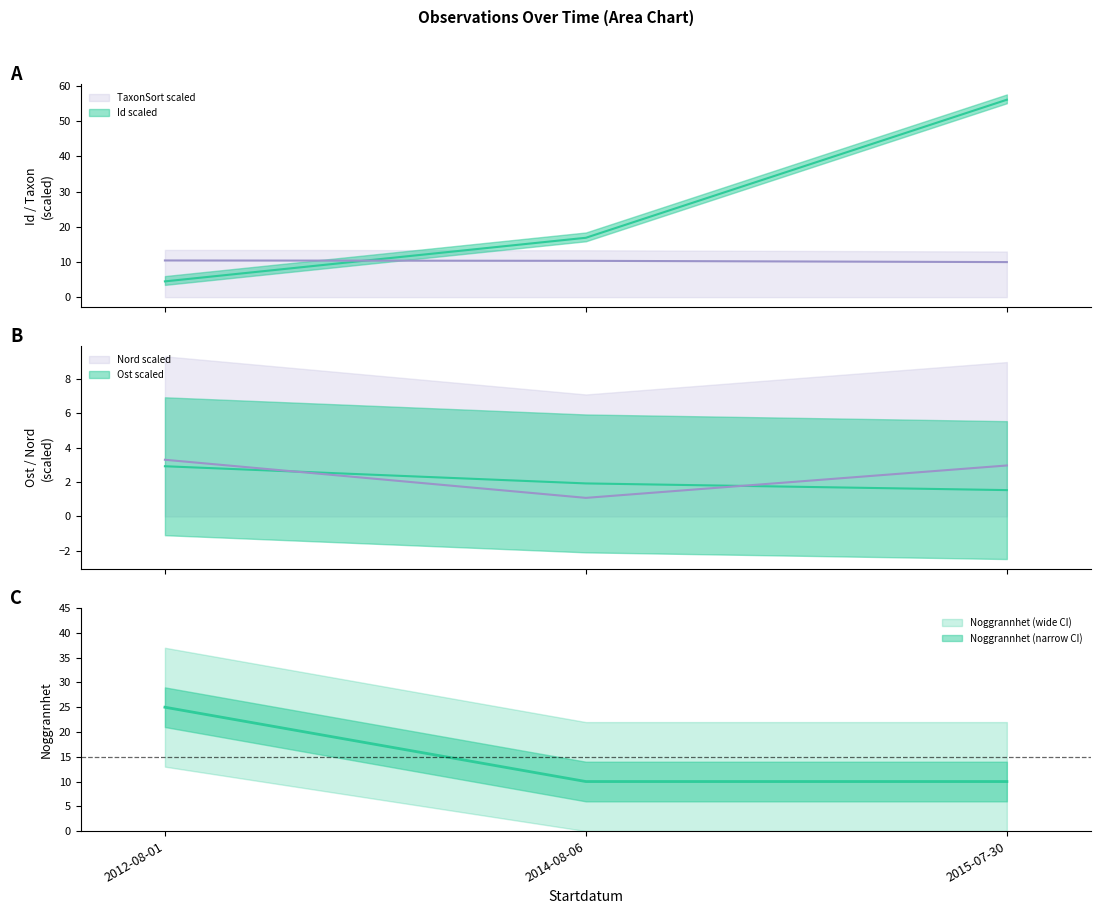

At which label is Ost closest to 2?

2014-08-06